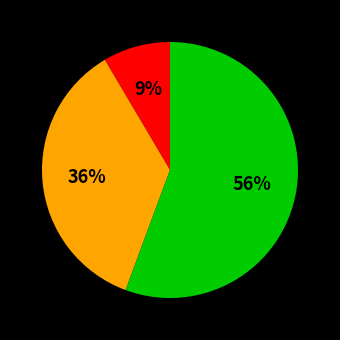

Does any single category account for the majority?

Yes